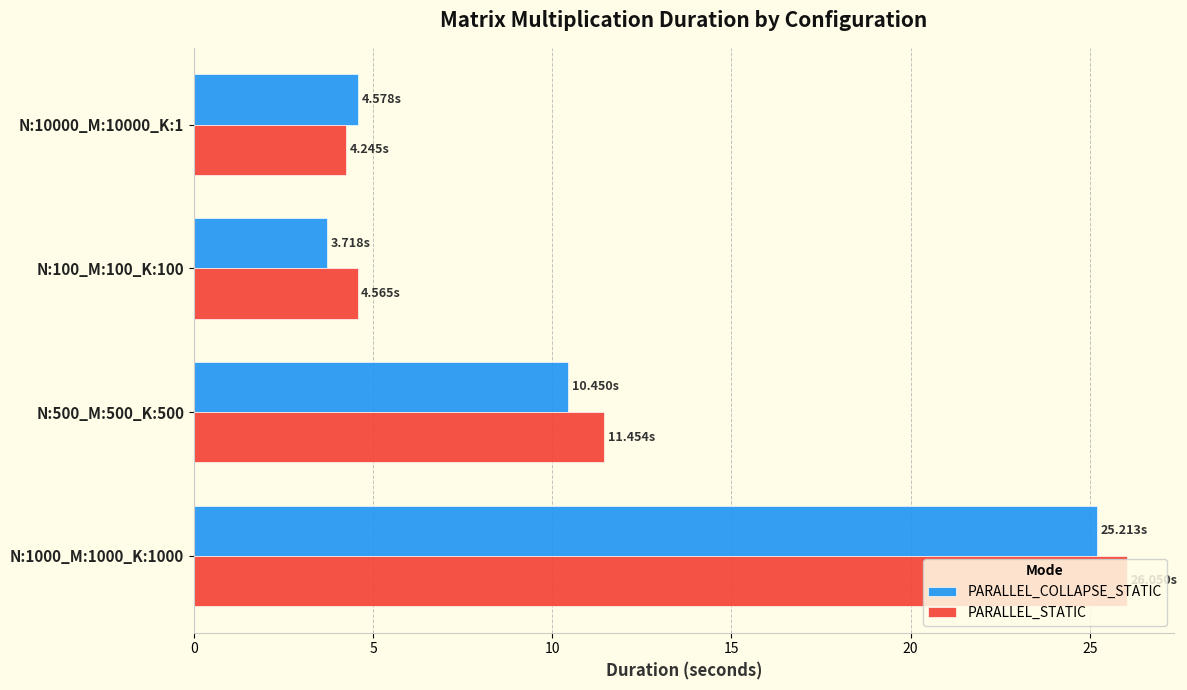

What is the maximum value for PARALLEL_COLLAPSE_STATIC?

25.2